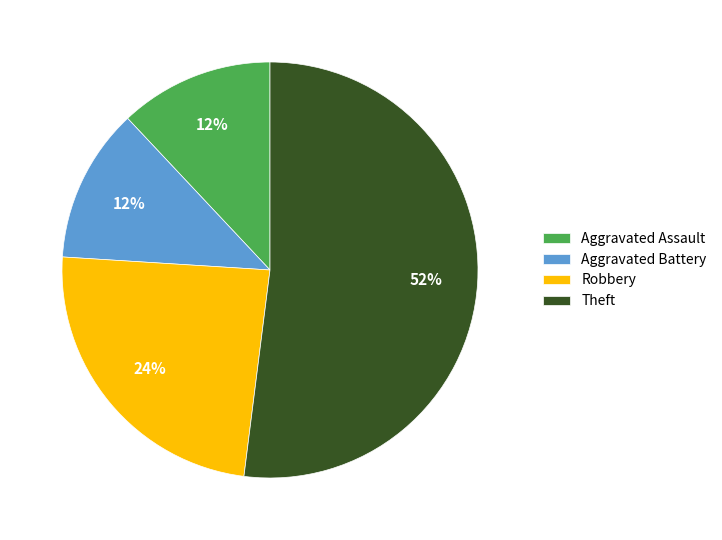

To the nearest percent, what portion does Aggravated Assault represent?

12%